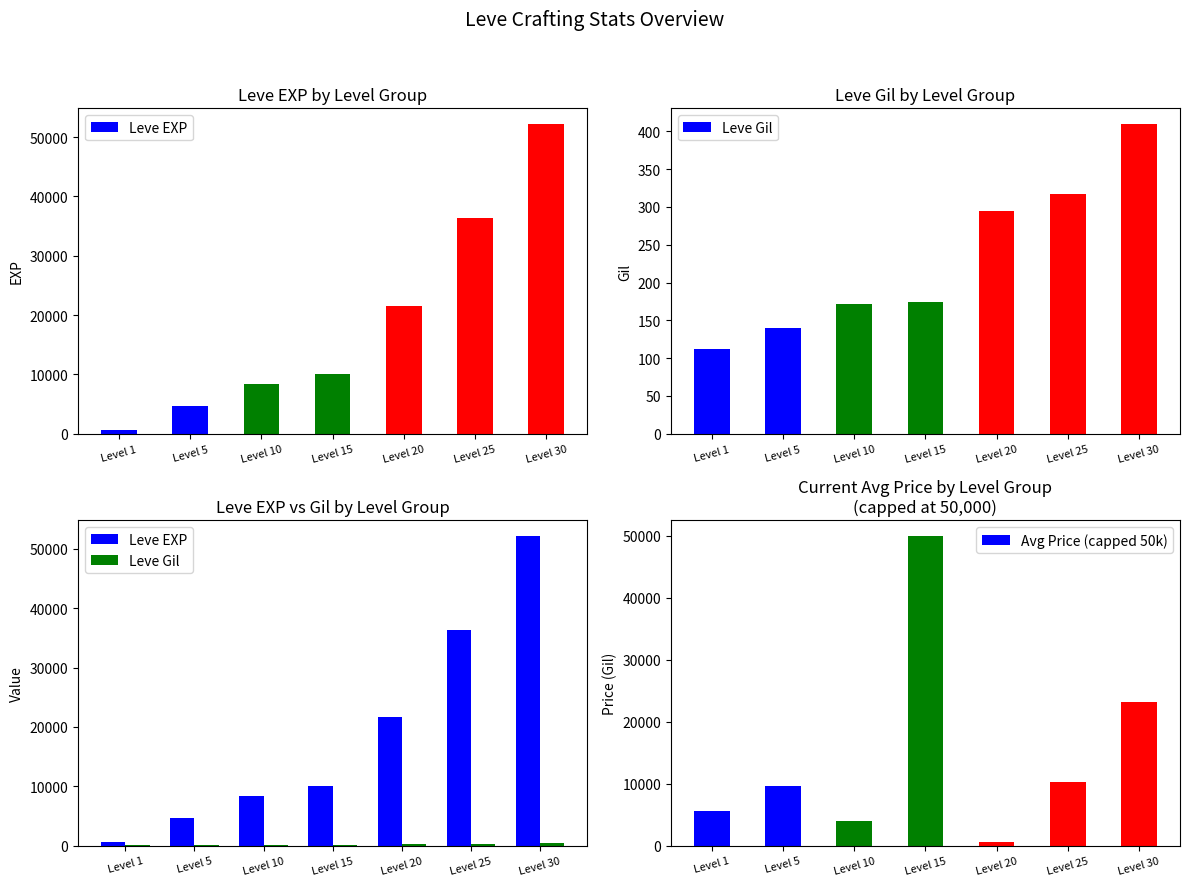

Which category has the lowest value across all series?

Level 1